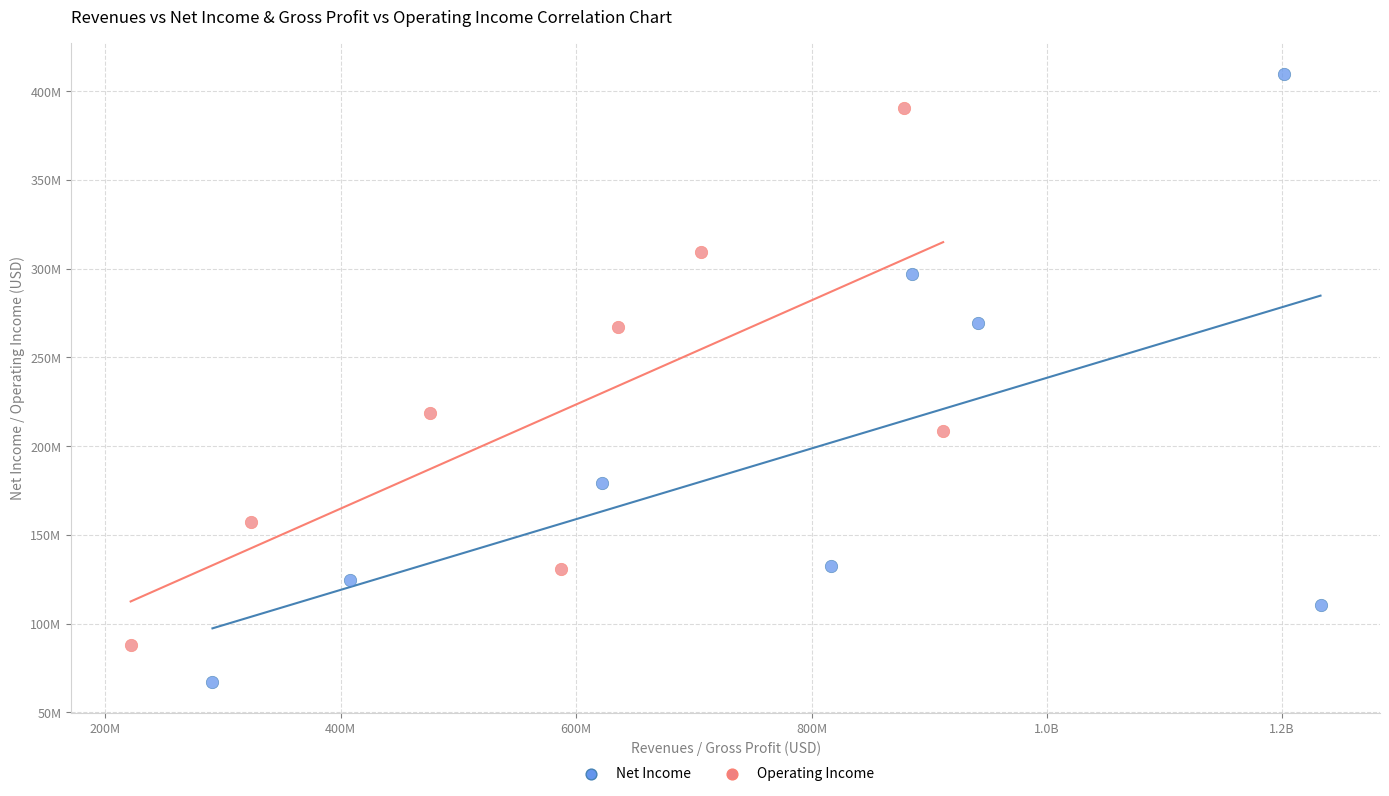

Which series reaches the maximum Y coordinate?

Net Income